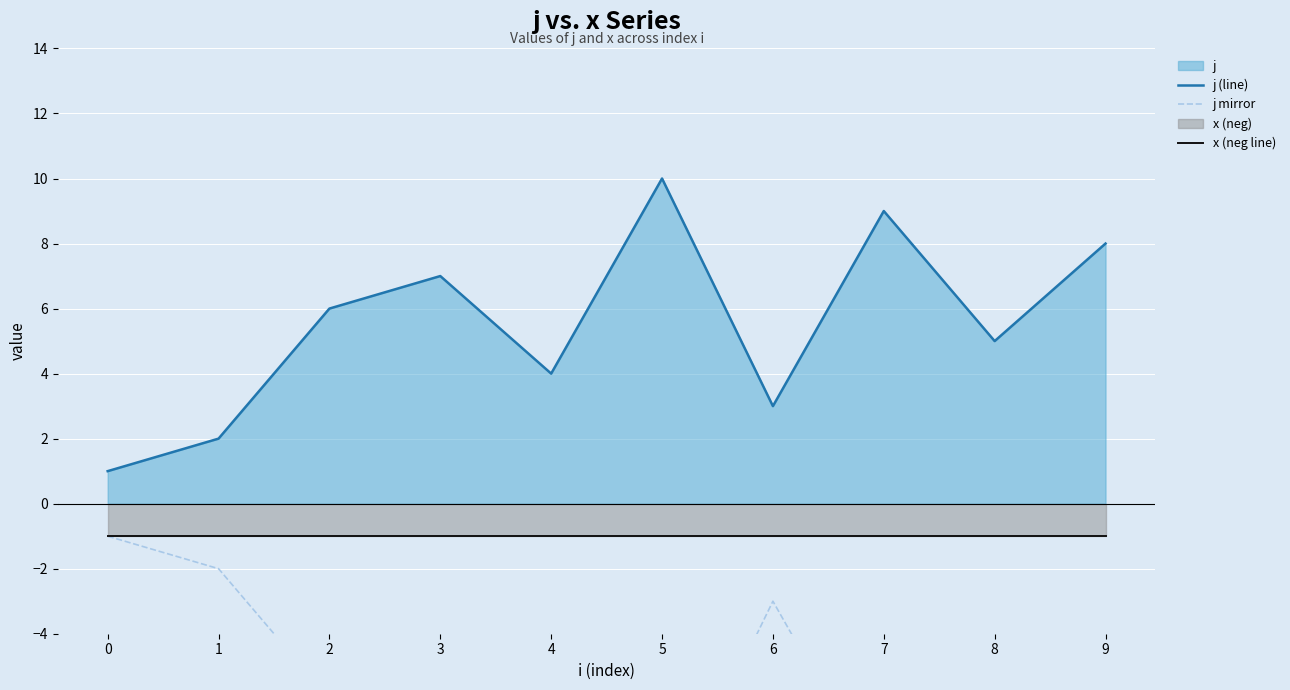

Which series has the largest total across all categories?

j (line)